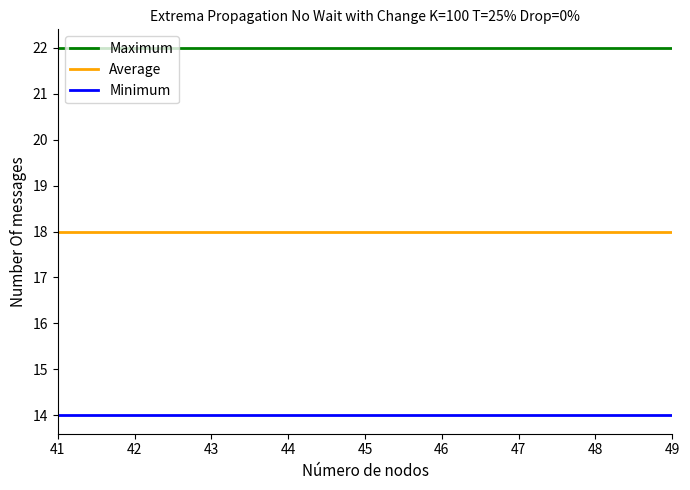

The Maximum series shows 22 at 44. True or false?

True